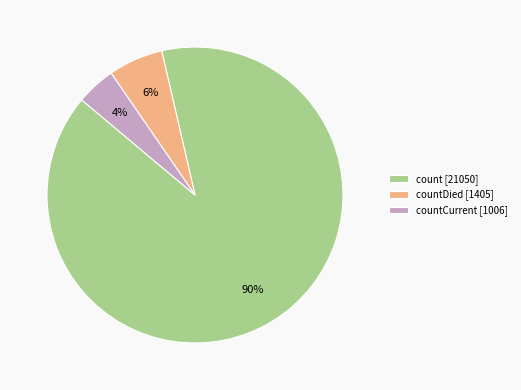

Which slice represents more than half of the pie?

count [21050]